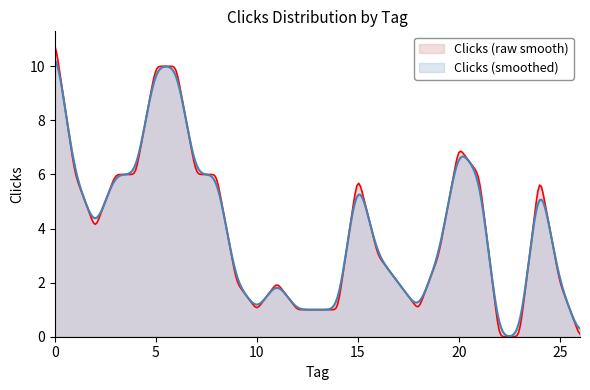

What is the sum of the values at 18 and 23?

1